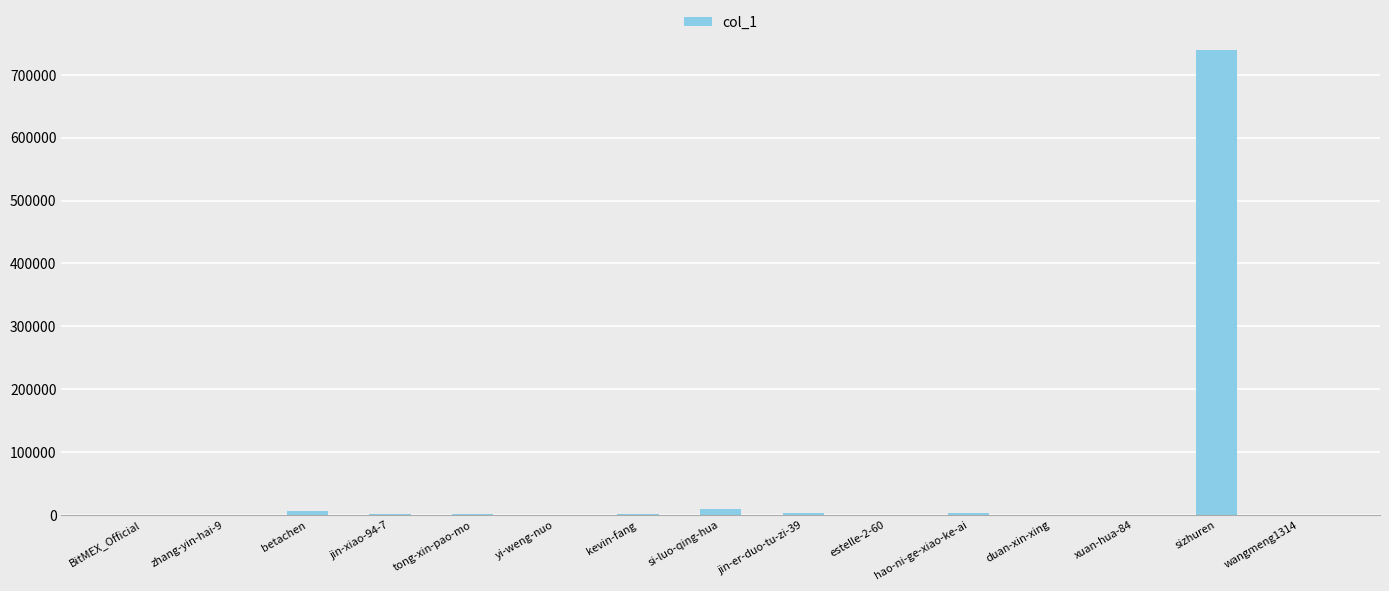

What is the sum of all values?

767573